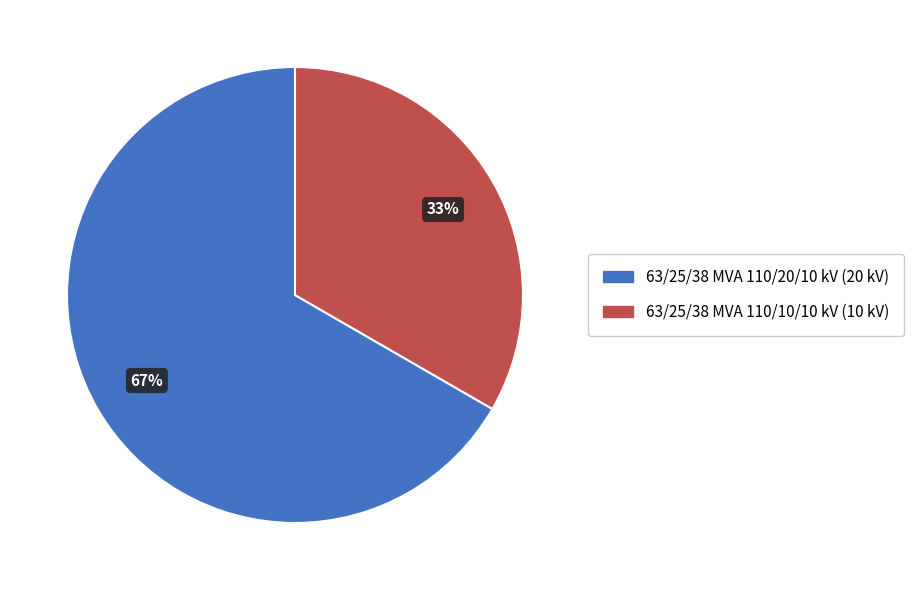

Combined, do 63/25/38 MVA 110/20/10 kV and 63/25/38 MVA 110/10/10 kV account for over 50%?

Yes